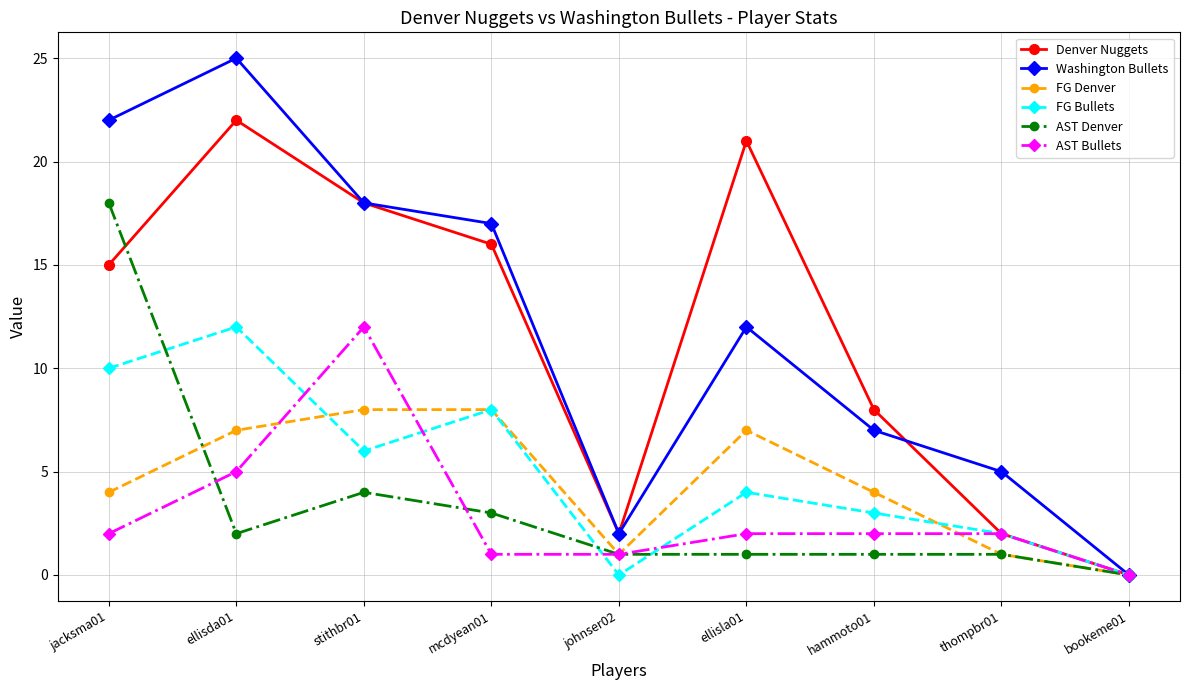

The FG Denver series shows 12 at ellisla01. True or false?

False